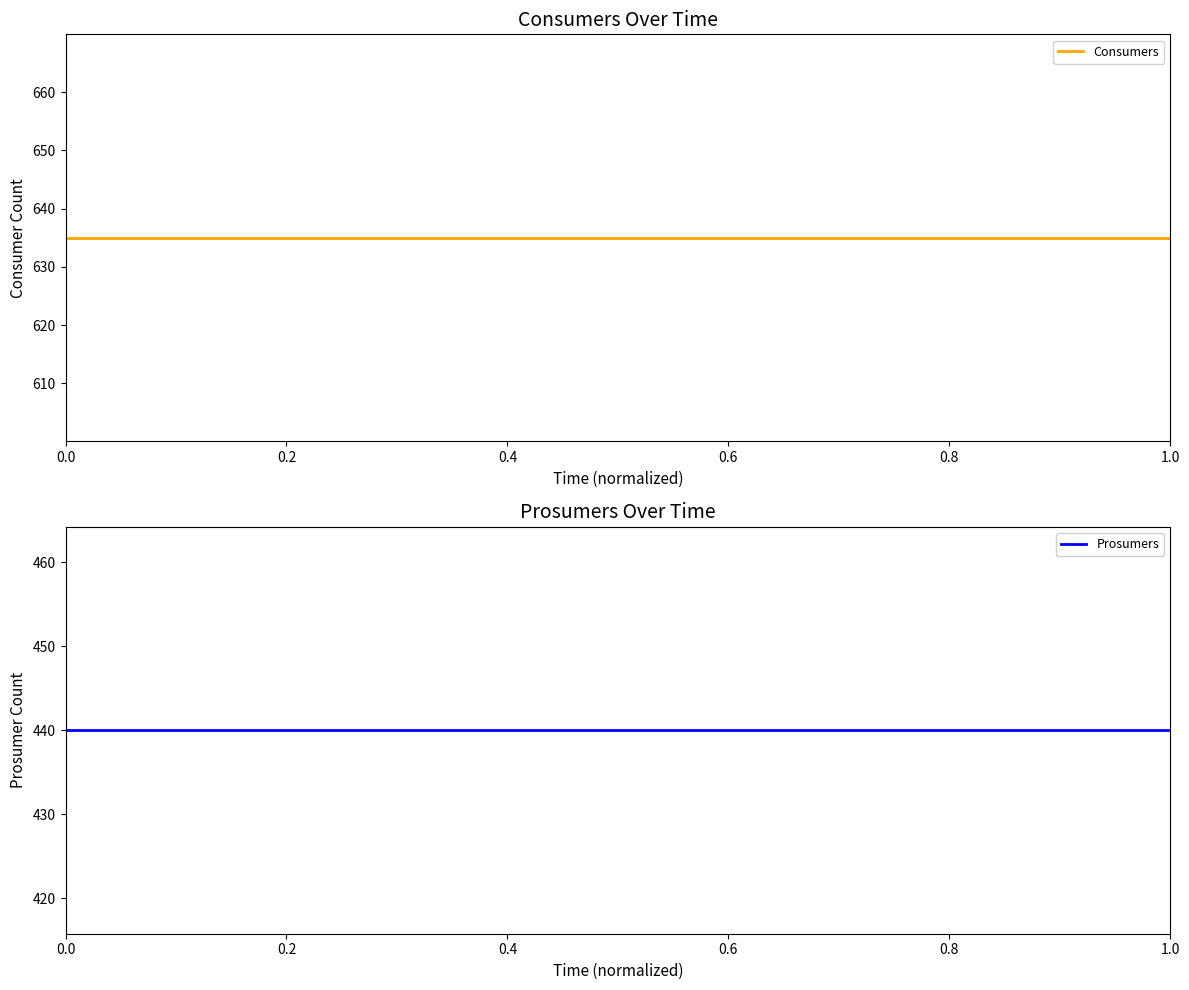

How many lines are shown in the chart?

2